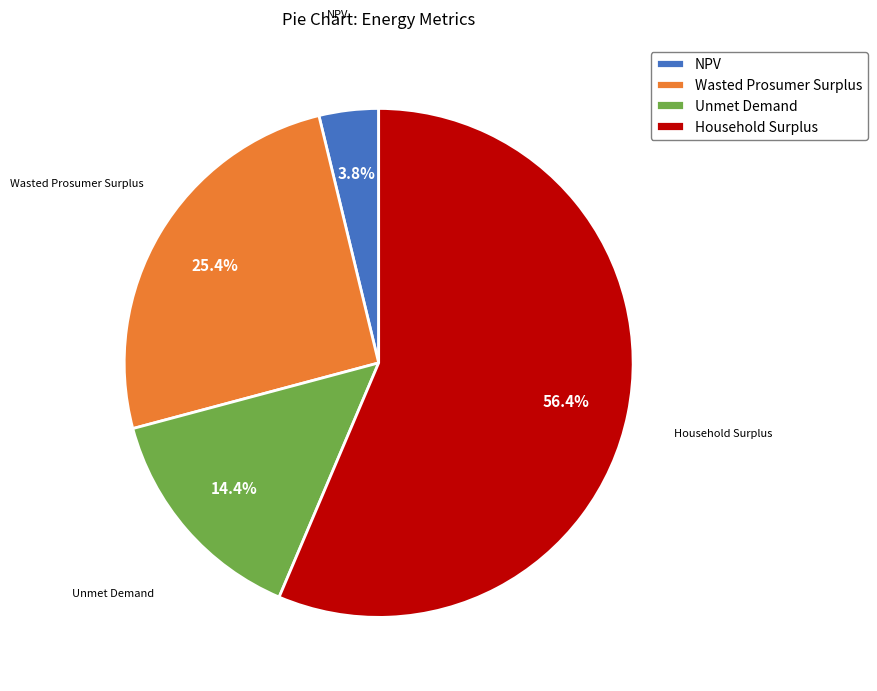

Which category has the biggest portion of the pie?

Household Surplus